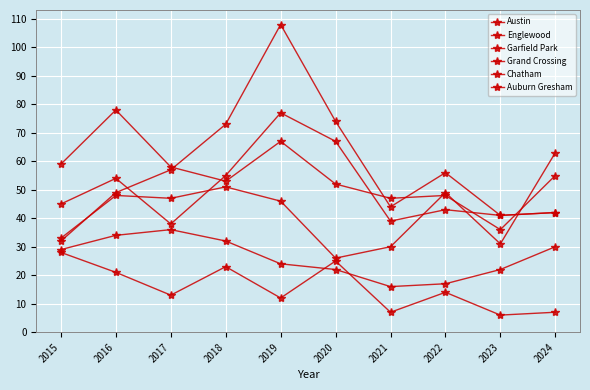

At which category does Grand Crossing reach its first local peak?

2016